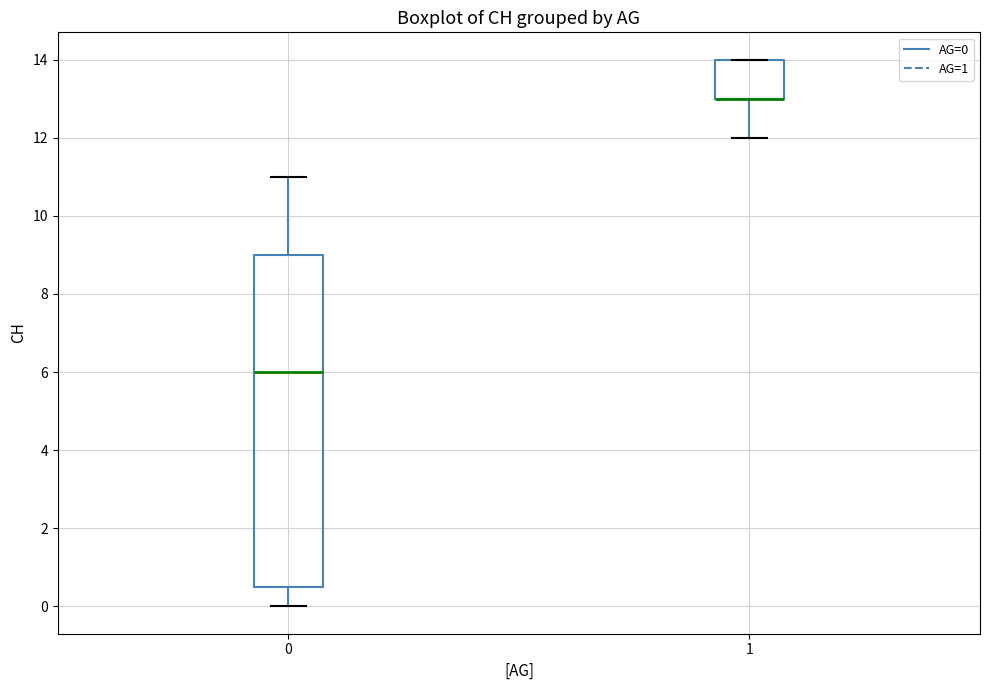

Where is the upper edge of the box at x = 1 on the y-axis? The values are not printed on the chart, so give them approximately, as read against the axis.

14.0